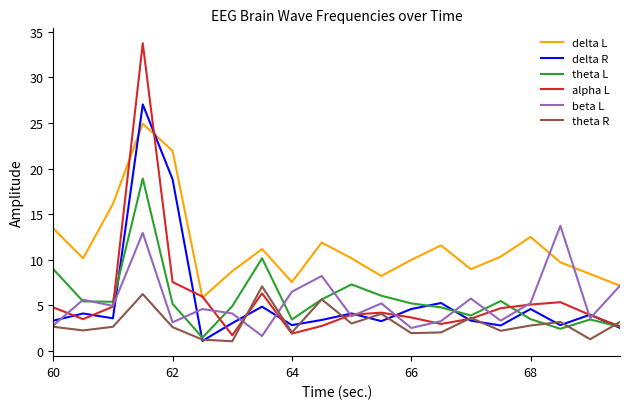

Which series has the widest spread of values?

alpha L